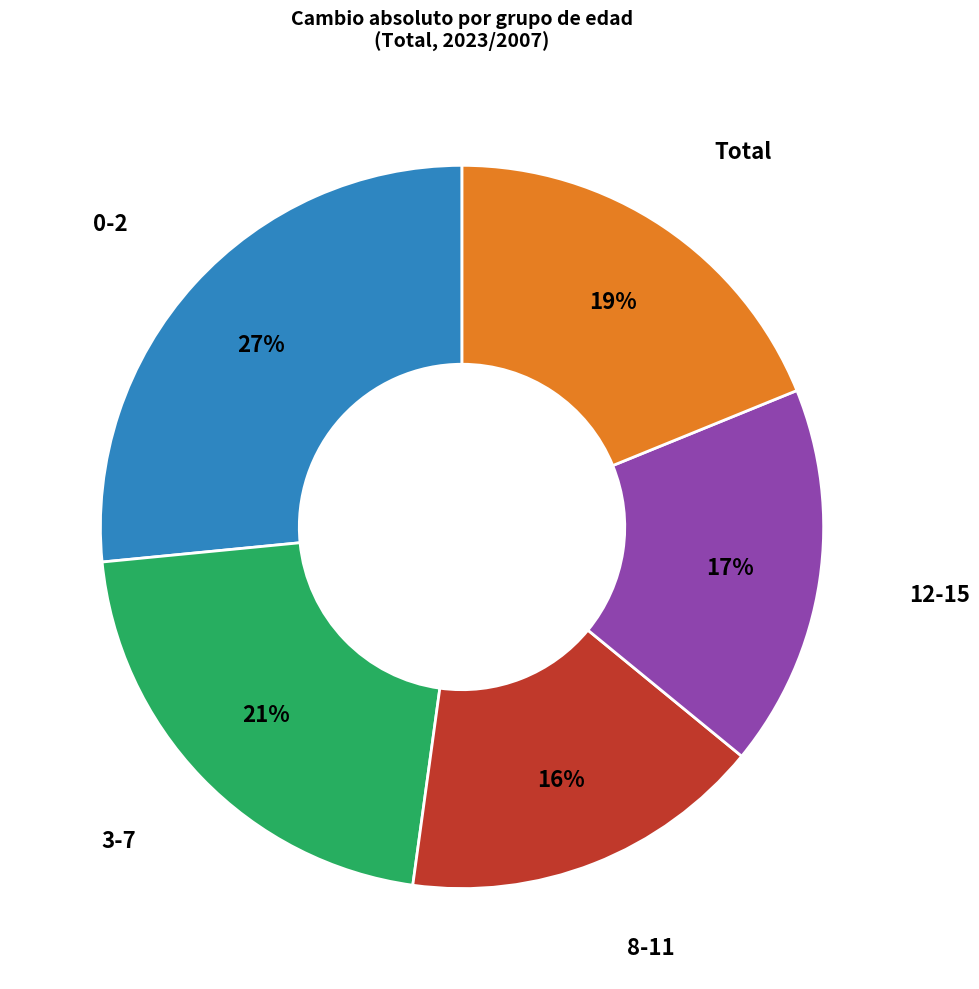

Between 0-2 and 8-11, which is larger?

0-2